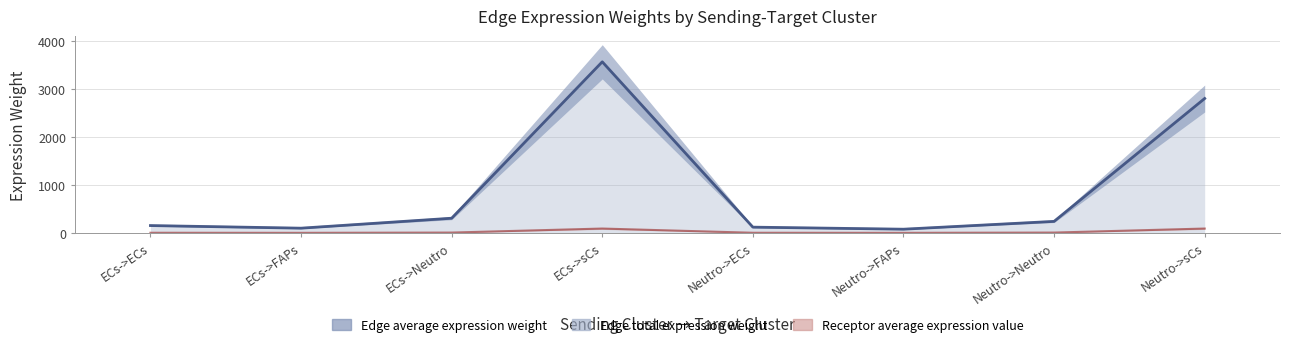

True or false: Receptor average expression value and Edge average expression weight cross at least once.

False